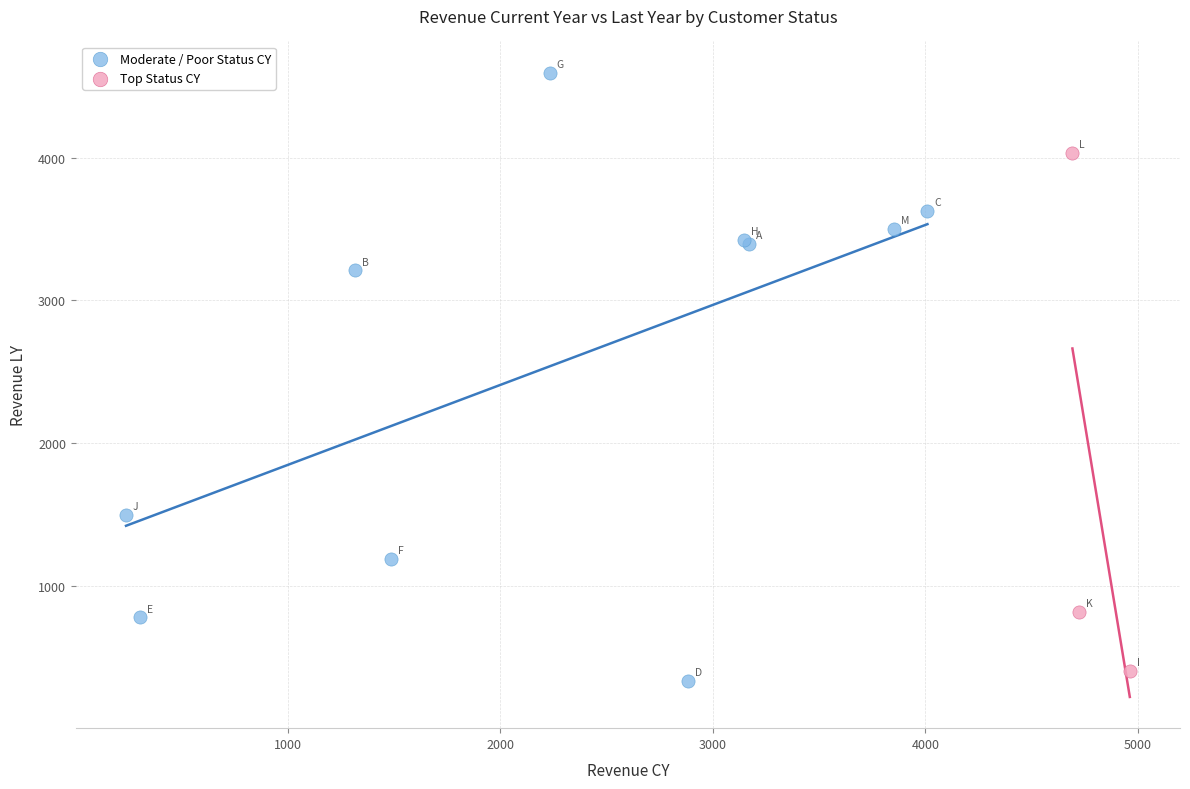

Which series contains the highest Y value?

Moderate / Poor Status CY